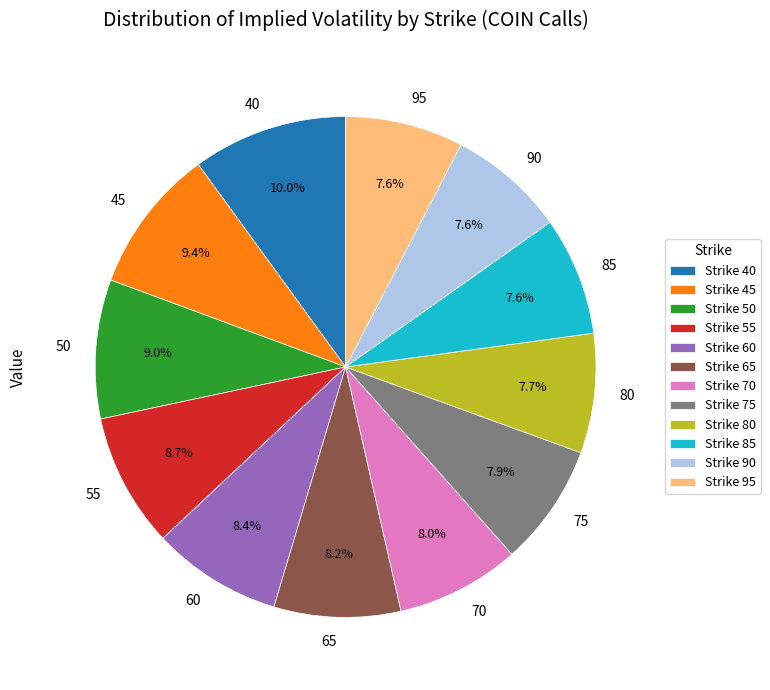

To the nearest percent, what is the average slice percentage?

8%